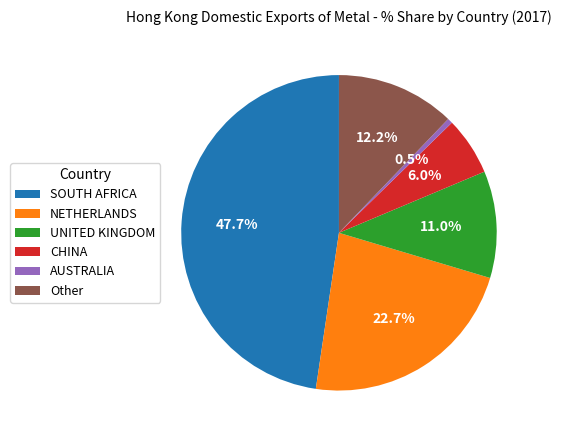

Combined, do NETHERLANDS and CHINA account for over 50%?

No